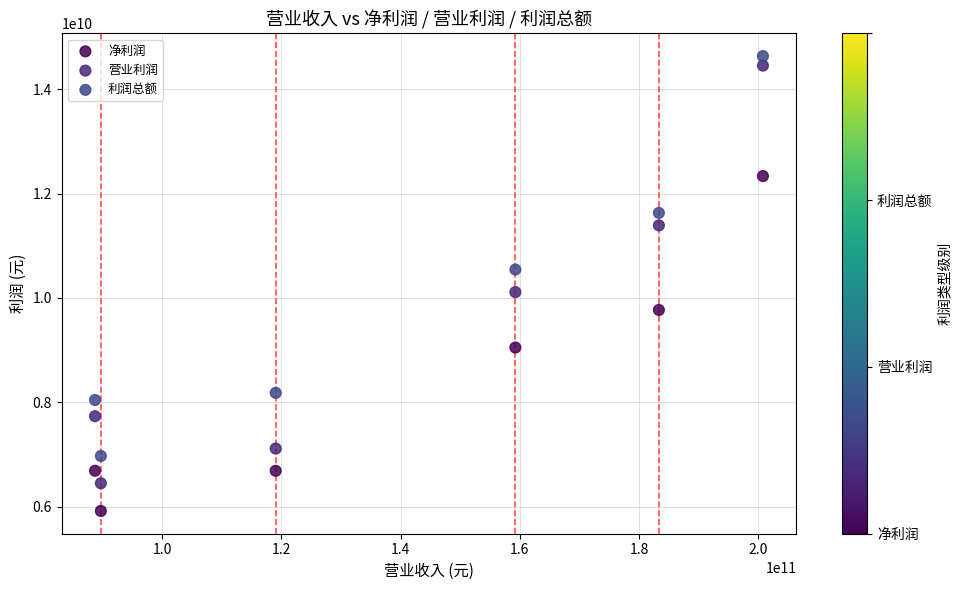

Across all series, what Y value is closest to 10276349143?

10113122382.0